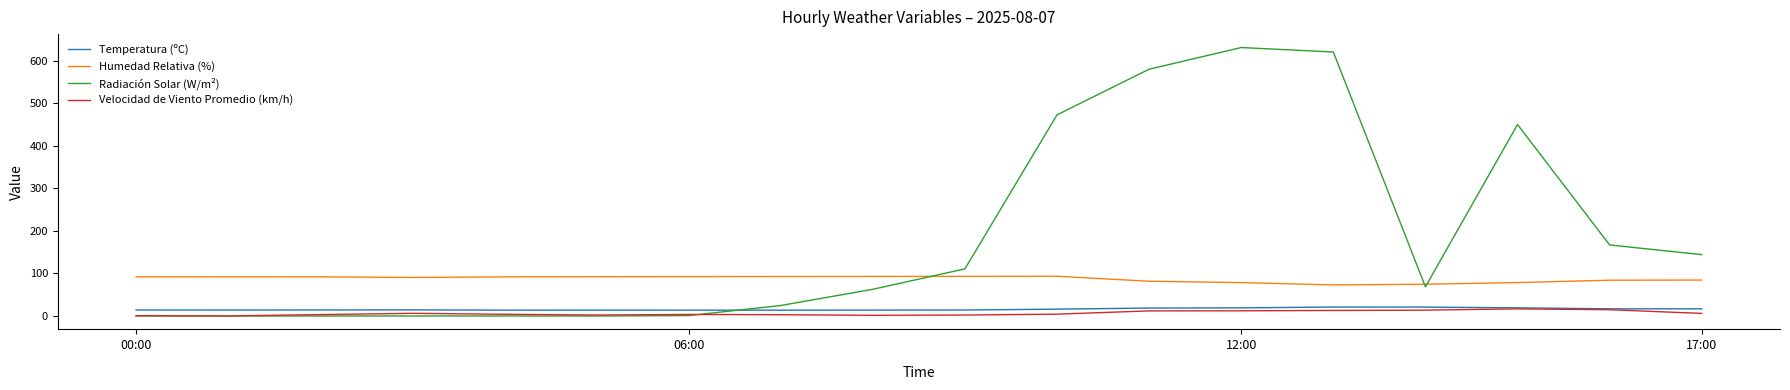

Which series has the widest spread of values?

Radiación Solar (W/m²)